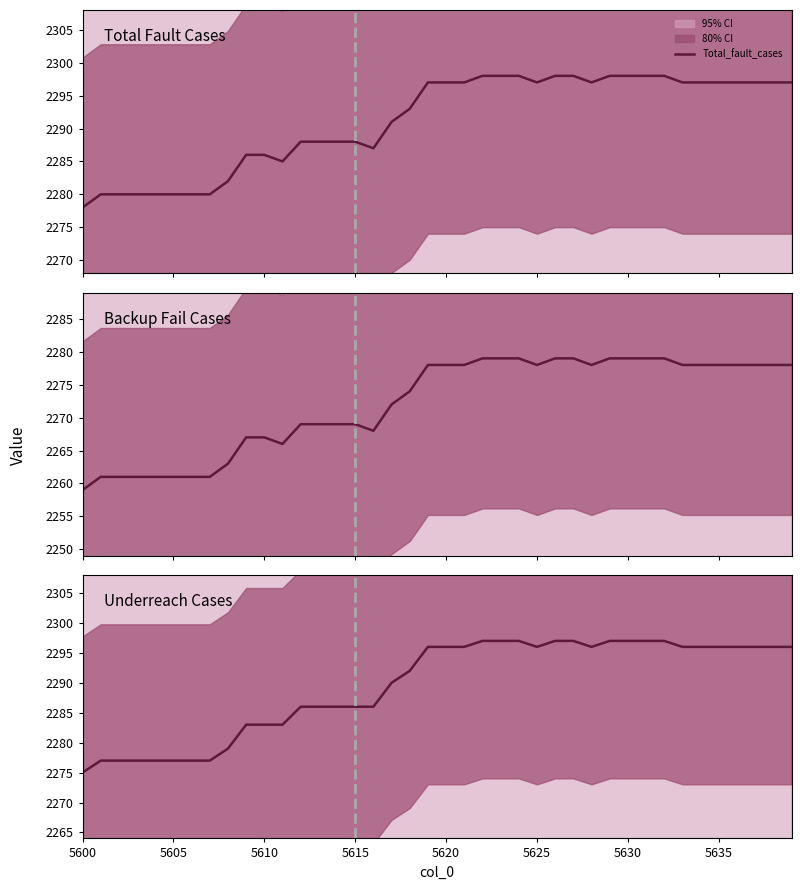

How many series are shown in this chart?

3